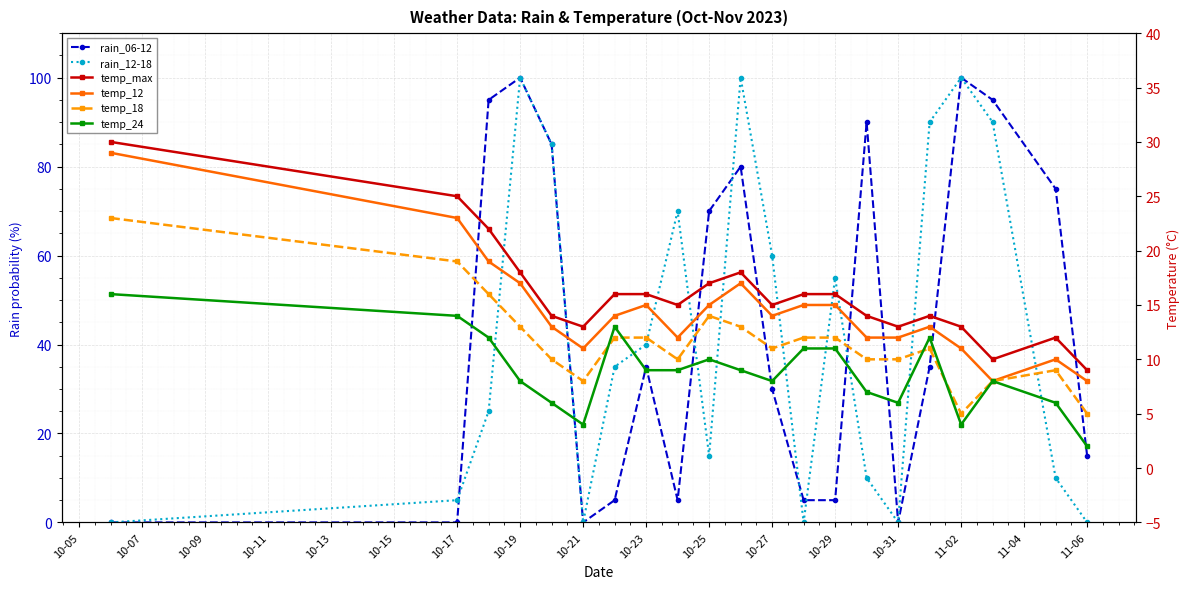

At how many categories does at least one series exceed 85?

7